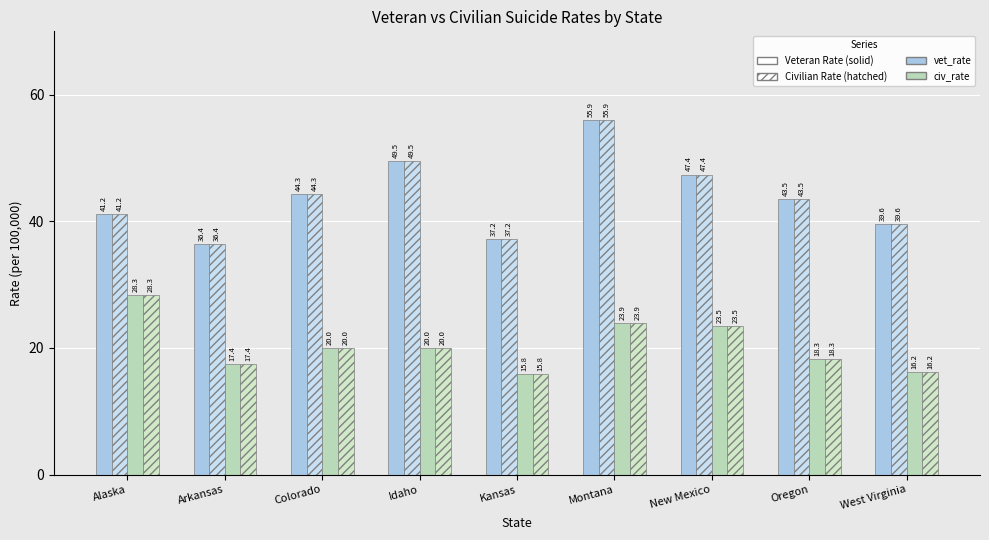

Are the bars horizontal?

No